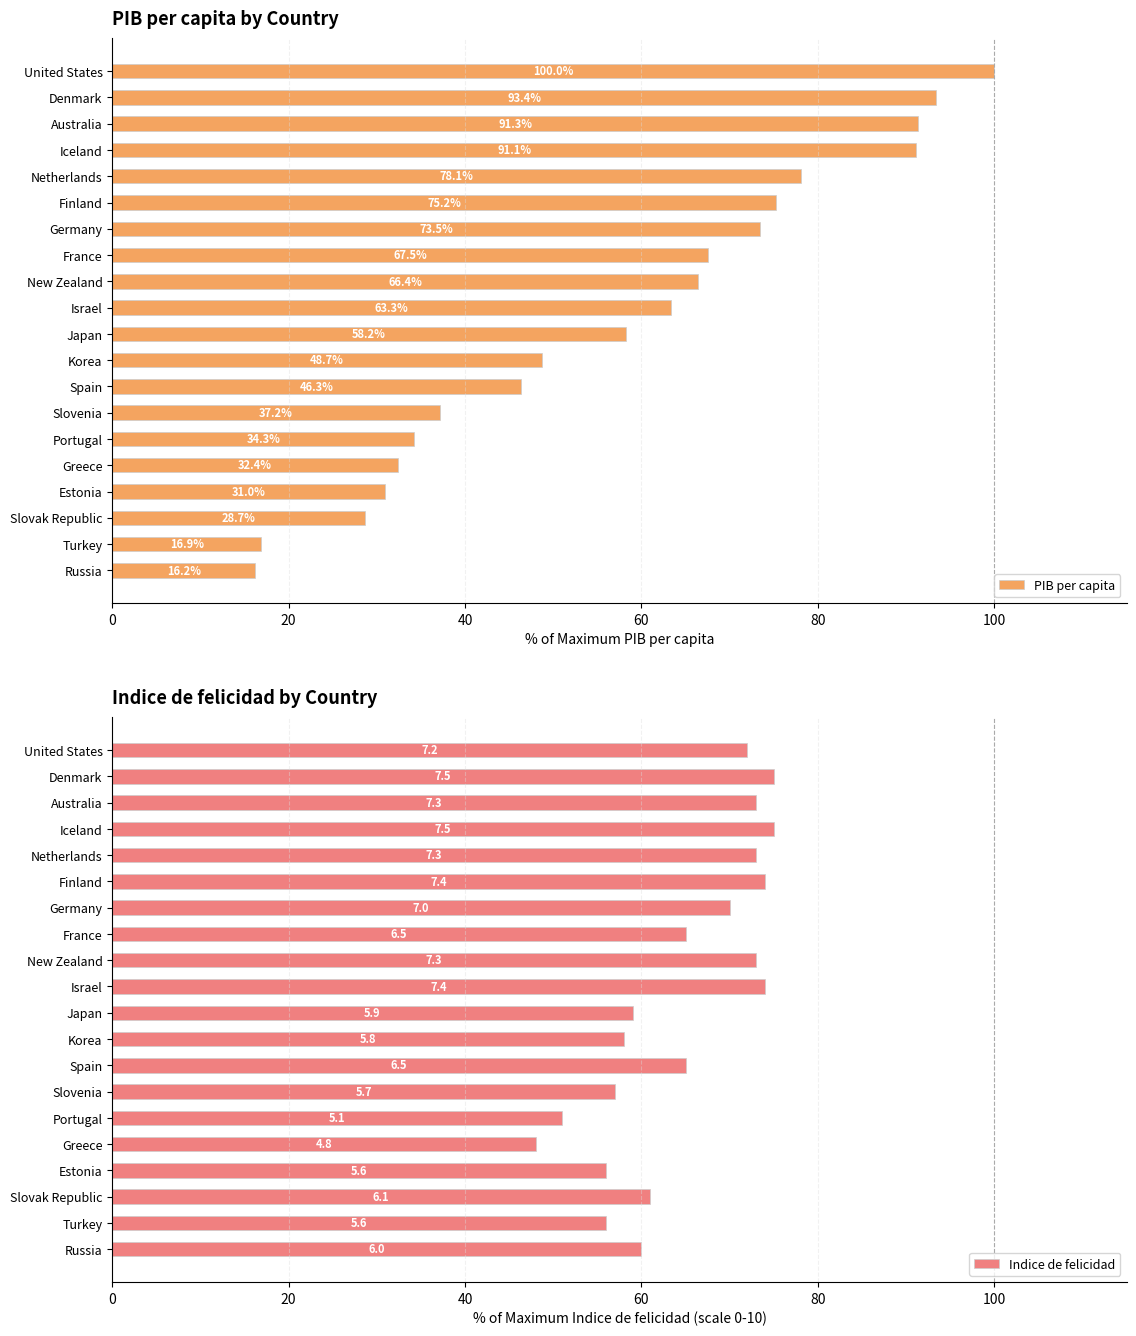

What is the value of the Indice de felicidad bar at the 12th from the left?

73.0